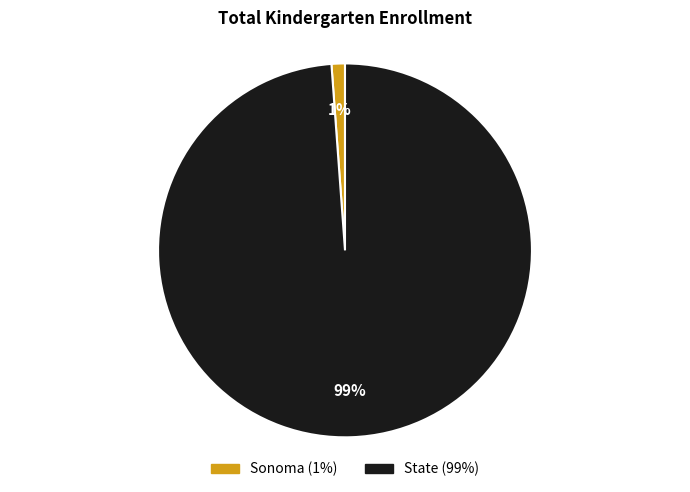

Is the sum of State and Sonoma greater than half?

Yes